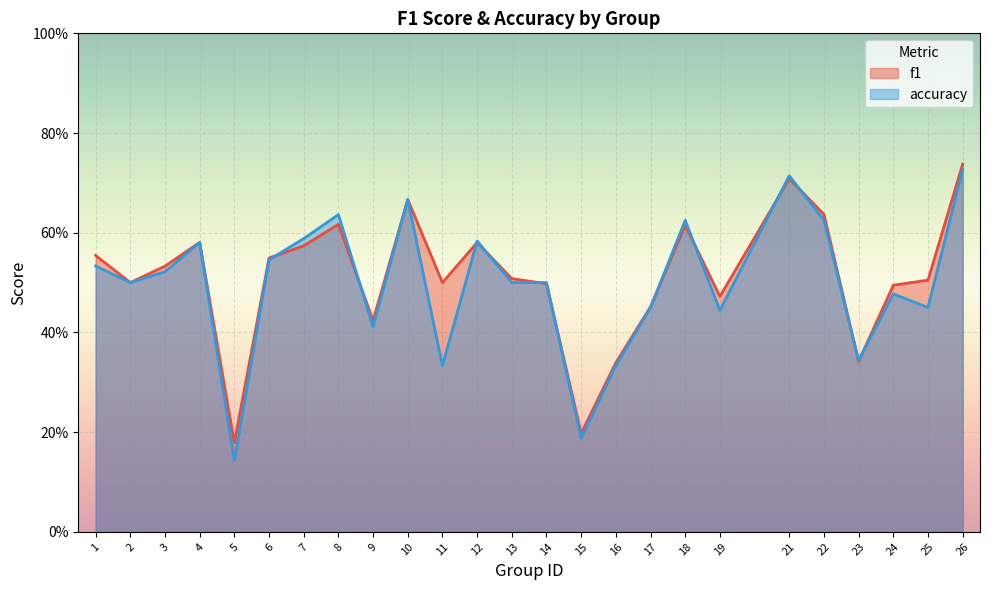

How many series are shown in this chart?

2